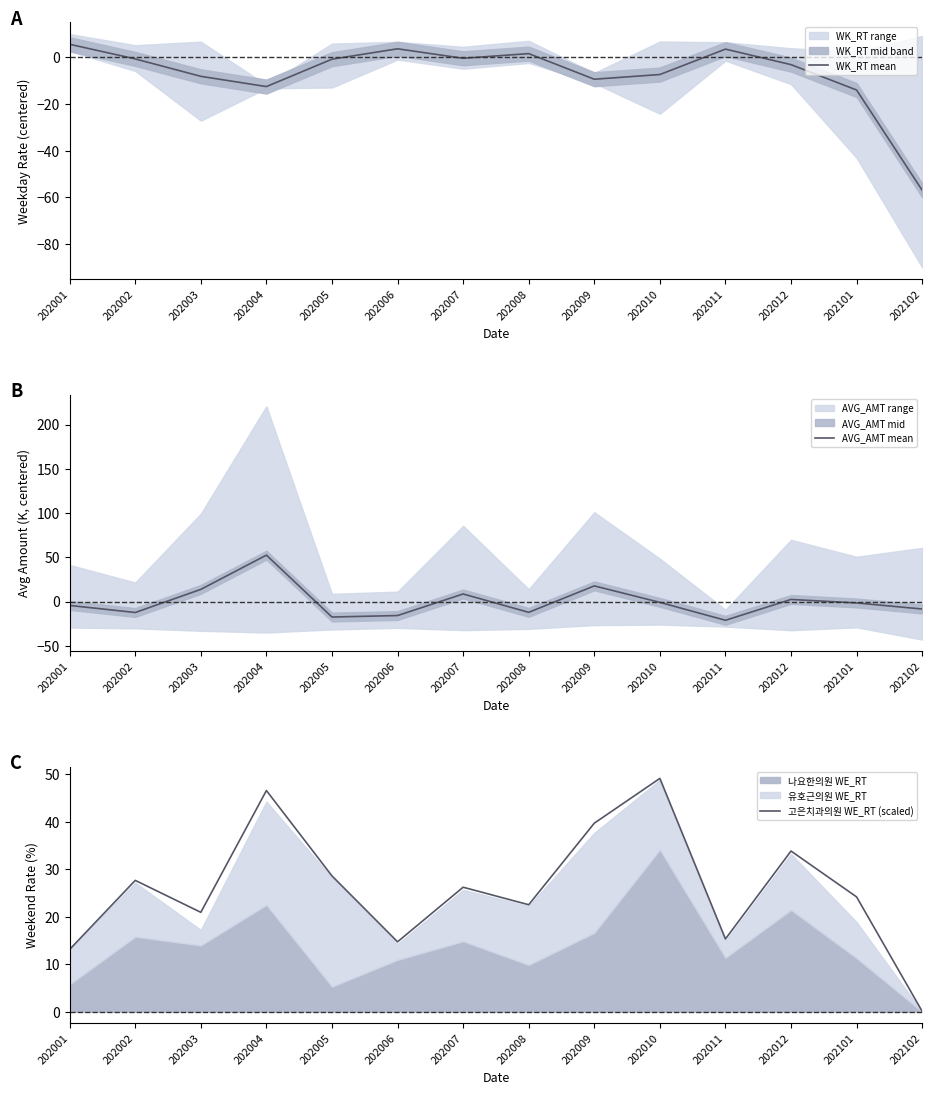

The value of WK_RT mean at 202010 is -11.7. True or false?

False